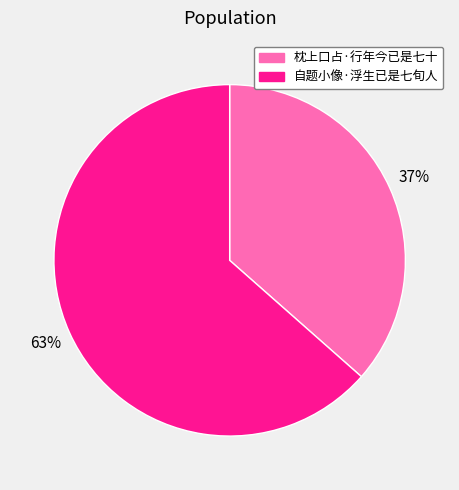

Which category has the biggest portion of the pie?

自题小像·浮生已是七旬人